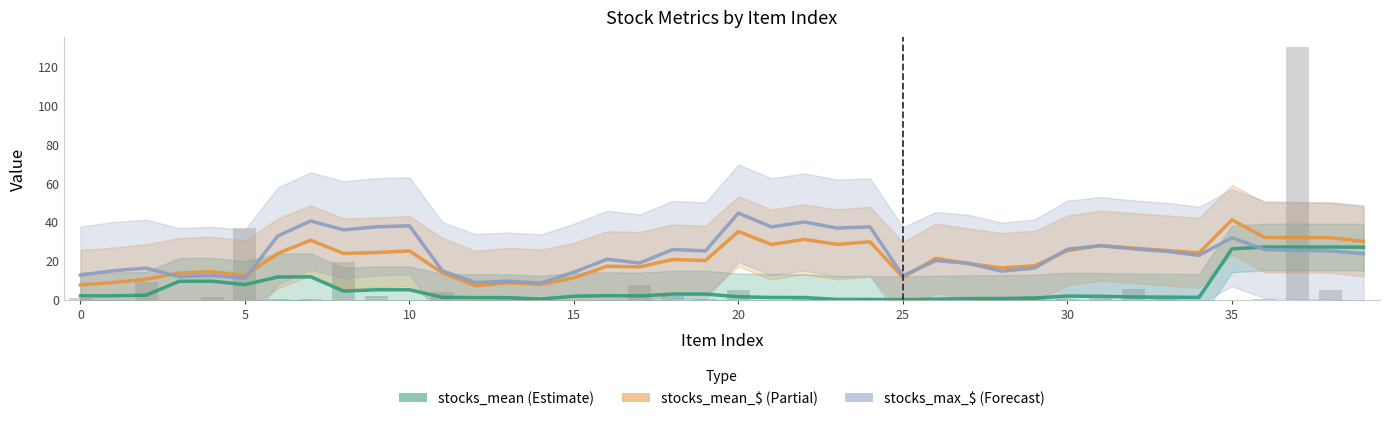

How many values in the stocks_mean_$ (Partial) series exceed 23?

20